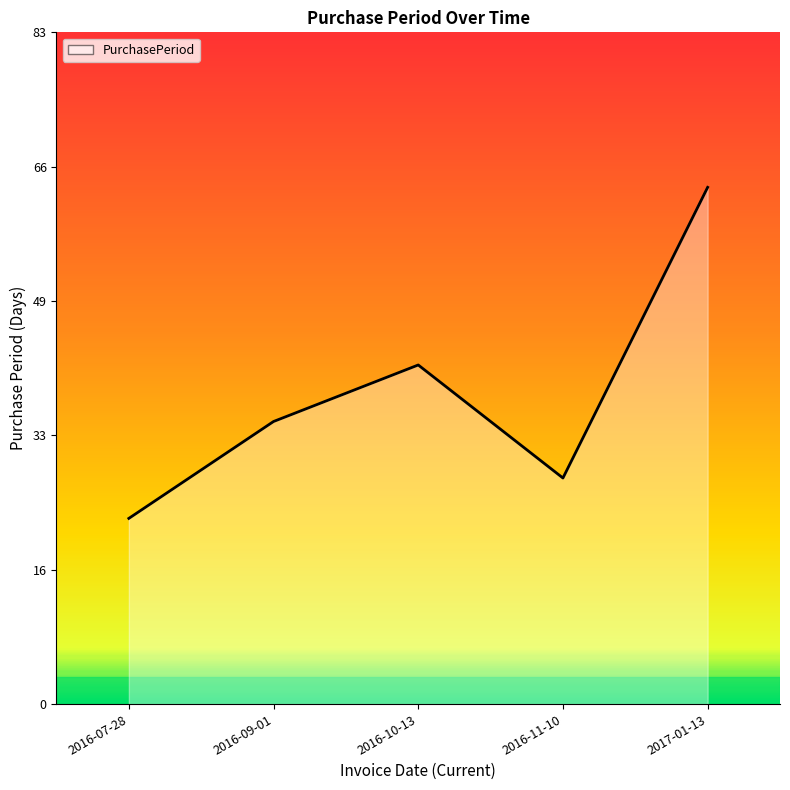

List the labels in order of value, largest first.

2017-01-13, 2016-10-13, 2016-09-01, 2016-11-10, 2016-07-28